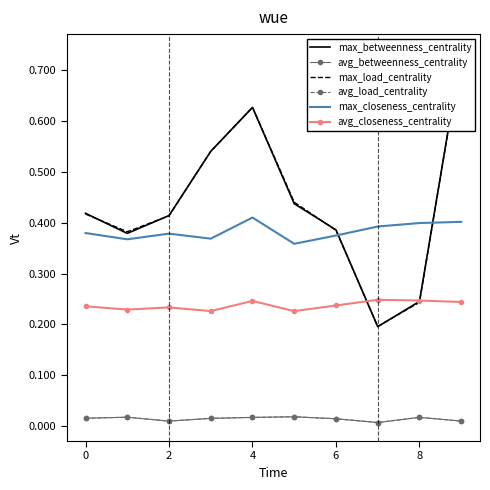

The avg_load_centrality series shows 0.0 at 2. True or false?

True